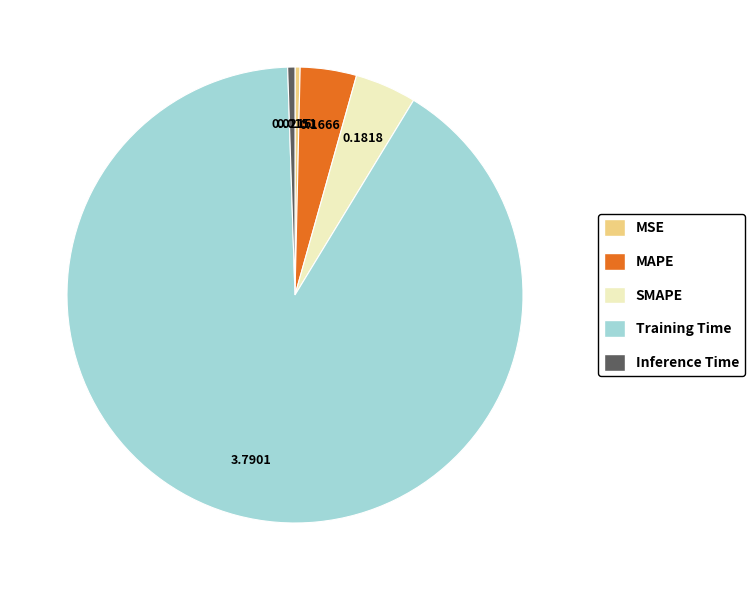

How many segments does this pie chart have?

5